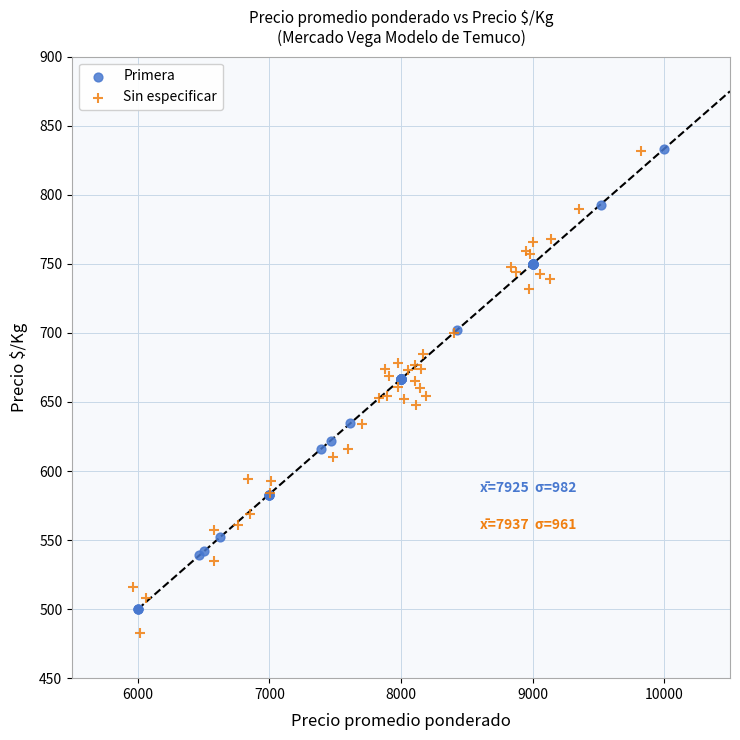

Which series contains the lowest Y value?

Sin especificar